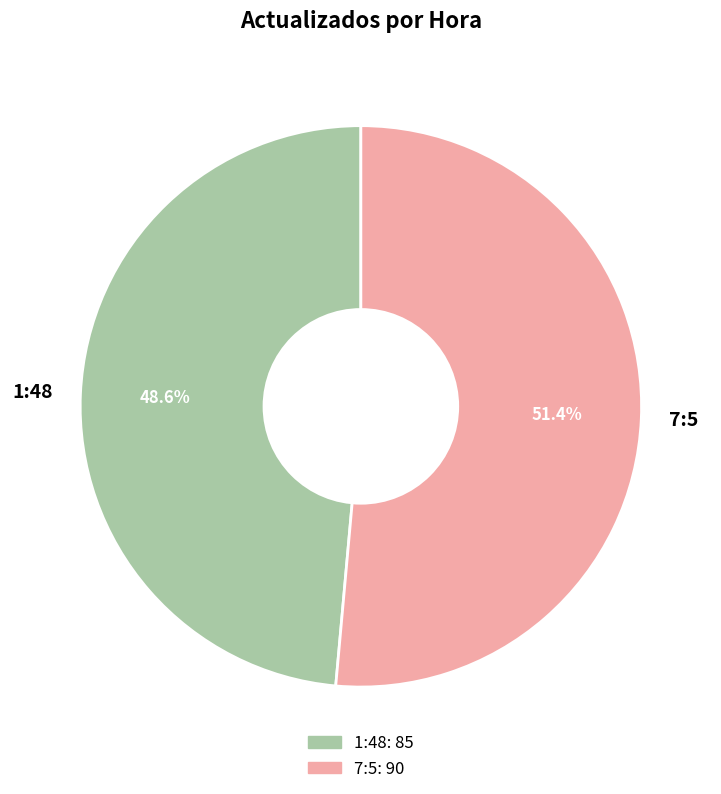

Is it true that 7:5 is 51% of the pie?

True